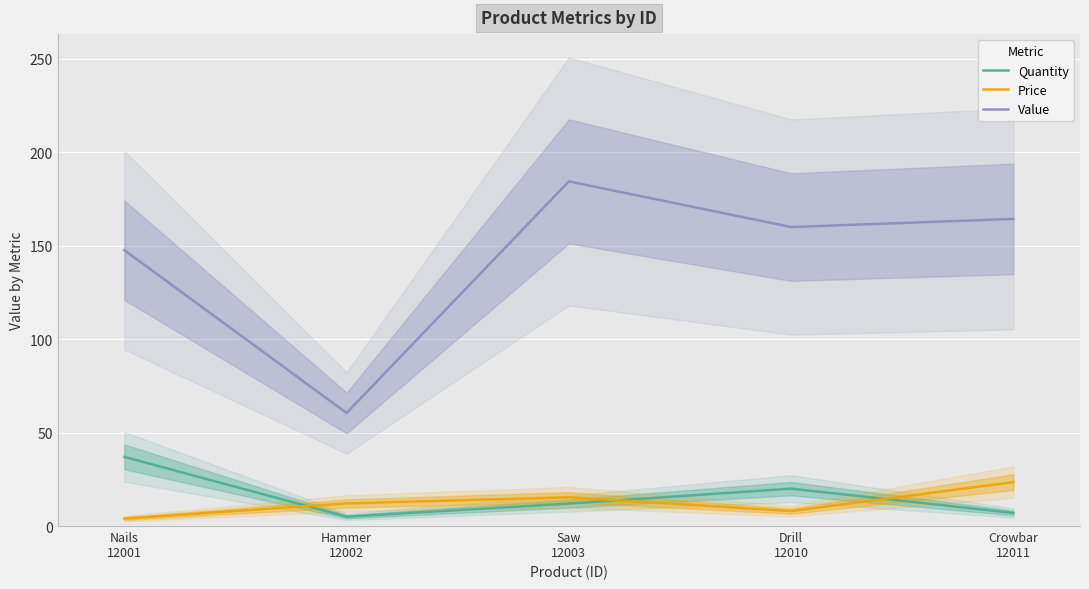

At Hammer
12002, list the series in order from smallest to largest.

Quantity, Price, Value